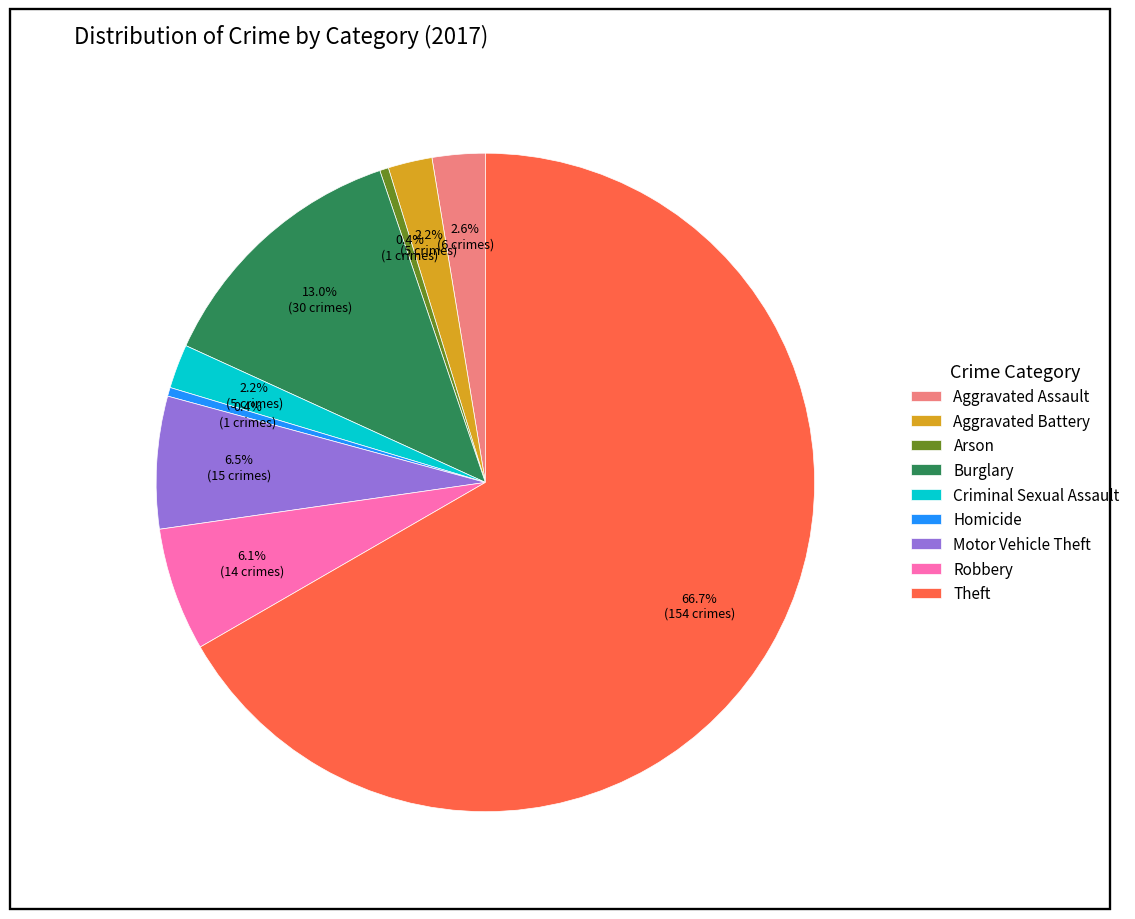

What is the ratio of the value at Aggravated Assault to the value at Arson?

6.0